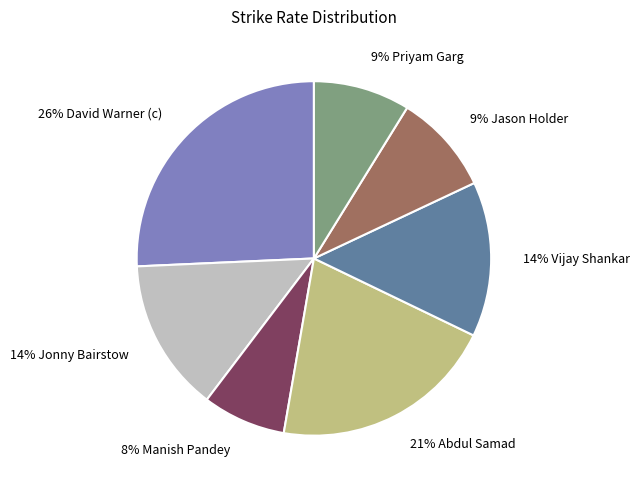

How many slices are in this pie chart?

7